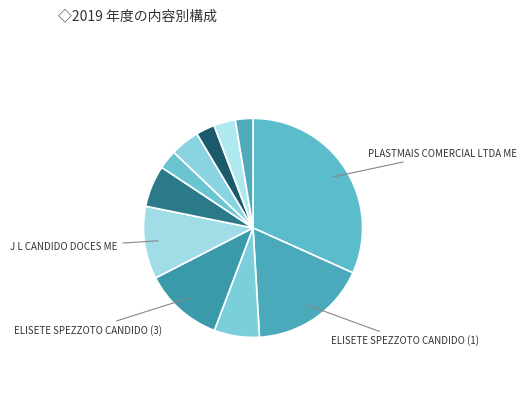

How many slices are in this pie chart?

11